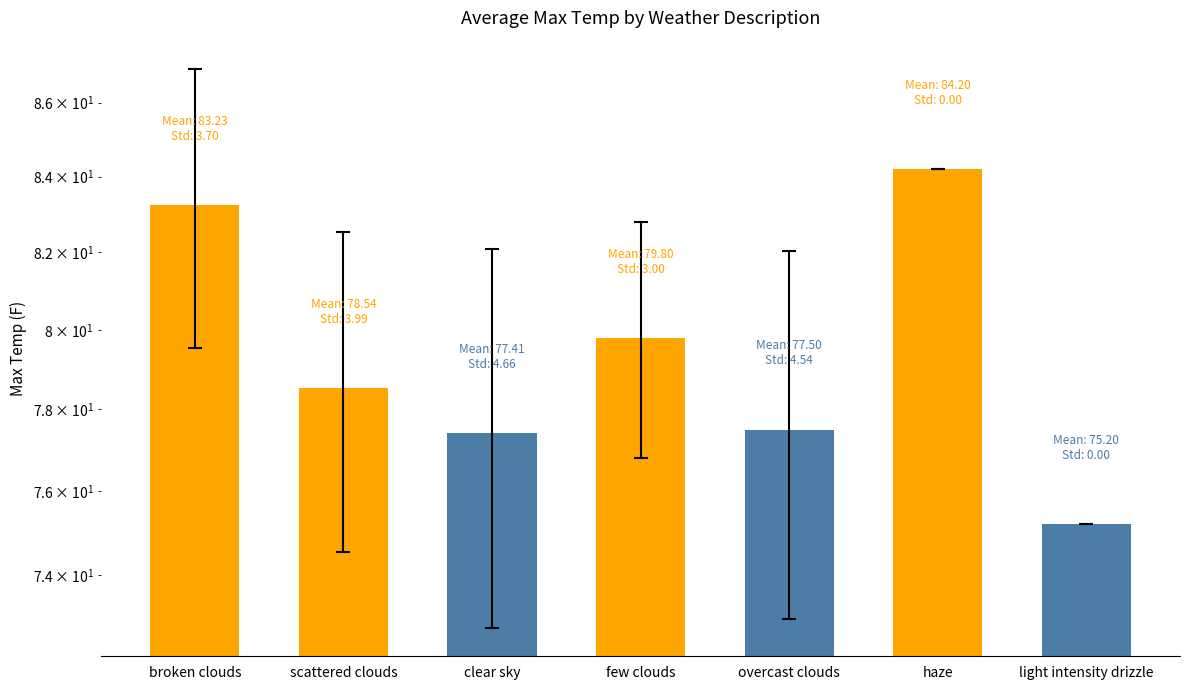

What is the value of the 3rd bar from the left?

77.4